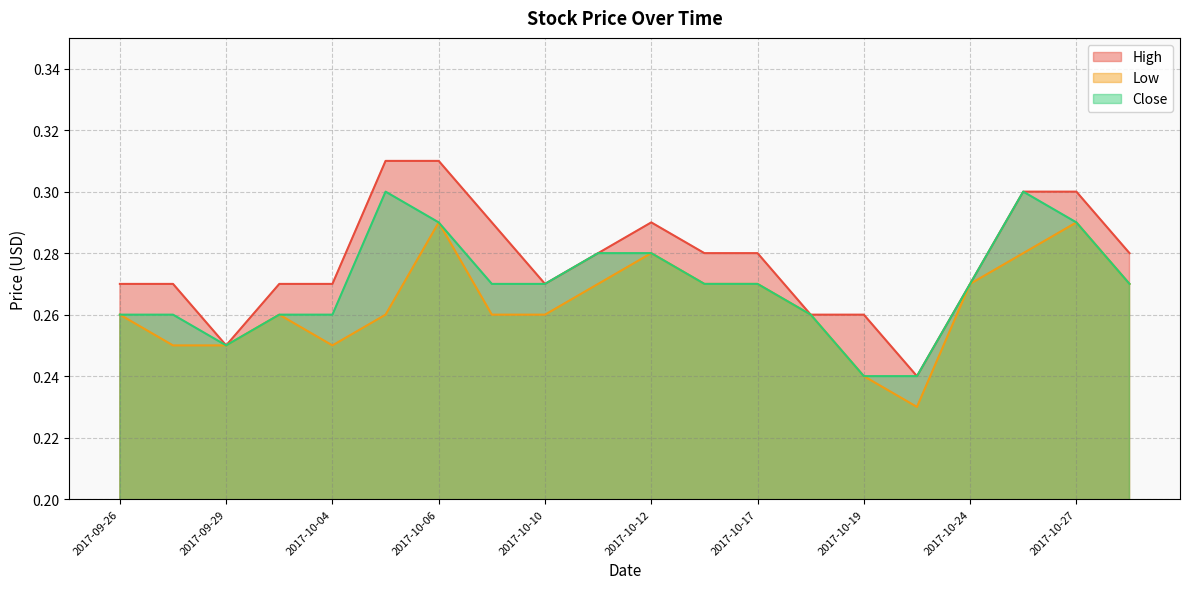

Reading right to left, transcribe all the data shown in this chart.

High: 0.3	0.3	0.3	0.3	0.2	0.3	0.3	0.3	0.3	0.3	0.3	0.3	0.3	0.3	0.3	0.3	0.3	0.2	0.3	0.3
Low: 0.3	0.3	0.3	0.3	0.2	0.2	0.3	0.3	0.3	0.3	0.3	0.3	0.3	0.3	0.3	0.2	0.3	0.2	0.2	0.3
Close: 0.3	0.3	0.3	0.3	0.2	0.2	0.3	0.3	0.3	0.3	0.3	0.3	0.3	0.3	0.3	0.3	0.3	0.2	0.3	0.3